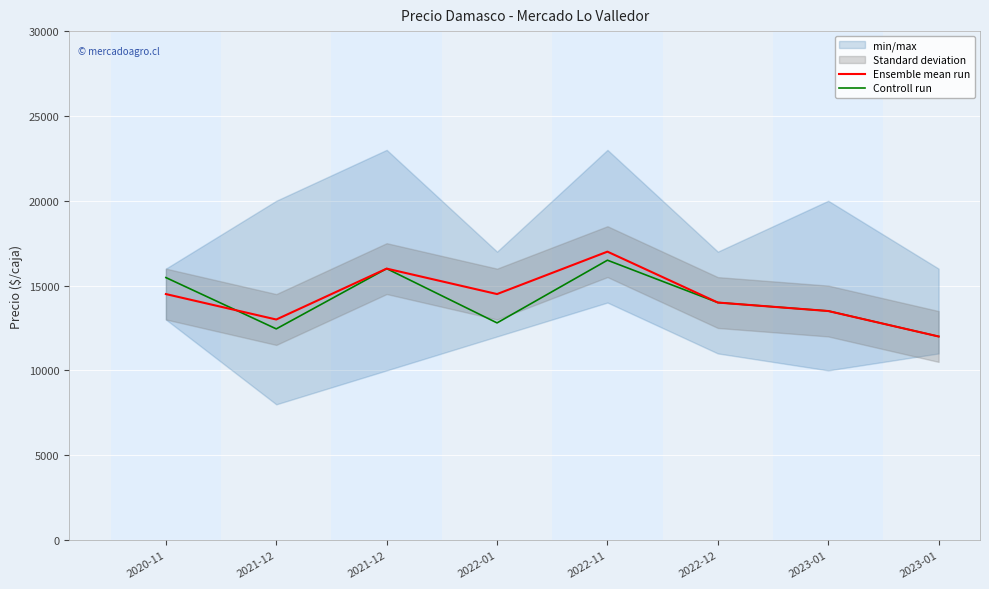

List the labels in order of Controll run value, smallest first.

2023-01, 2021-12, 2022-01, 2023-01, 2022-12, 2020-11, 2021-12, 2022-11